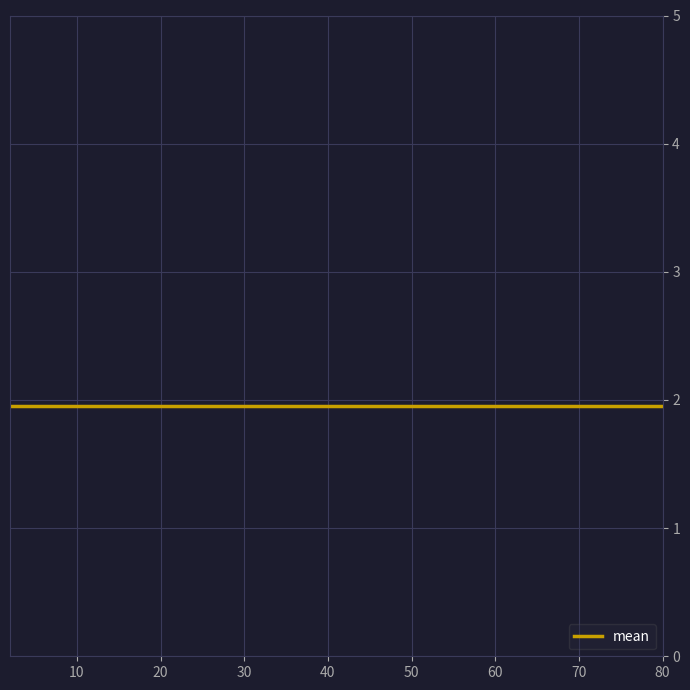

Which category has the highest value across all series?

2